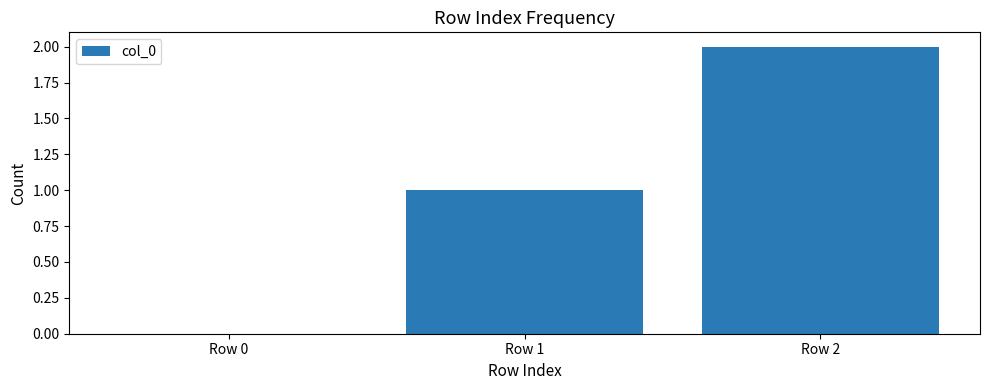

What is the change in value from Row 0 to Row 2?

+2